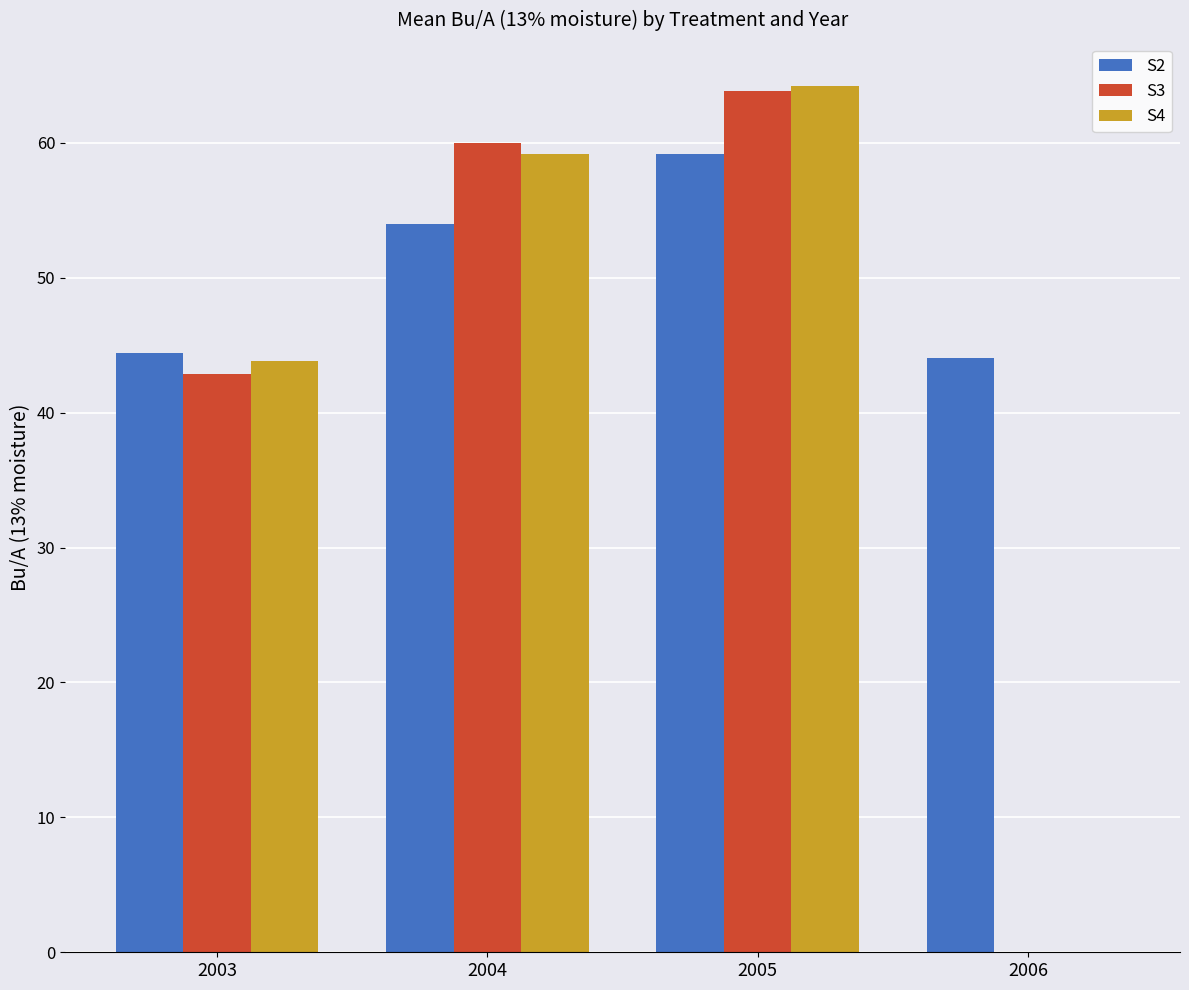

Reading left to right, list all the values displayed in this chart.

S2: 2003=44.4	2004=54.0	2005=59.2	2006=44.0
S3: 2003=42.9	2004=60.0	2005=63.8	2006=0.0
S4: 2003=43.8	2004=59.2	2005=64.2	2006=0.0